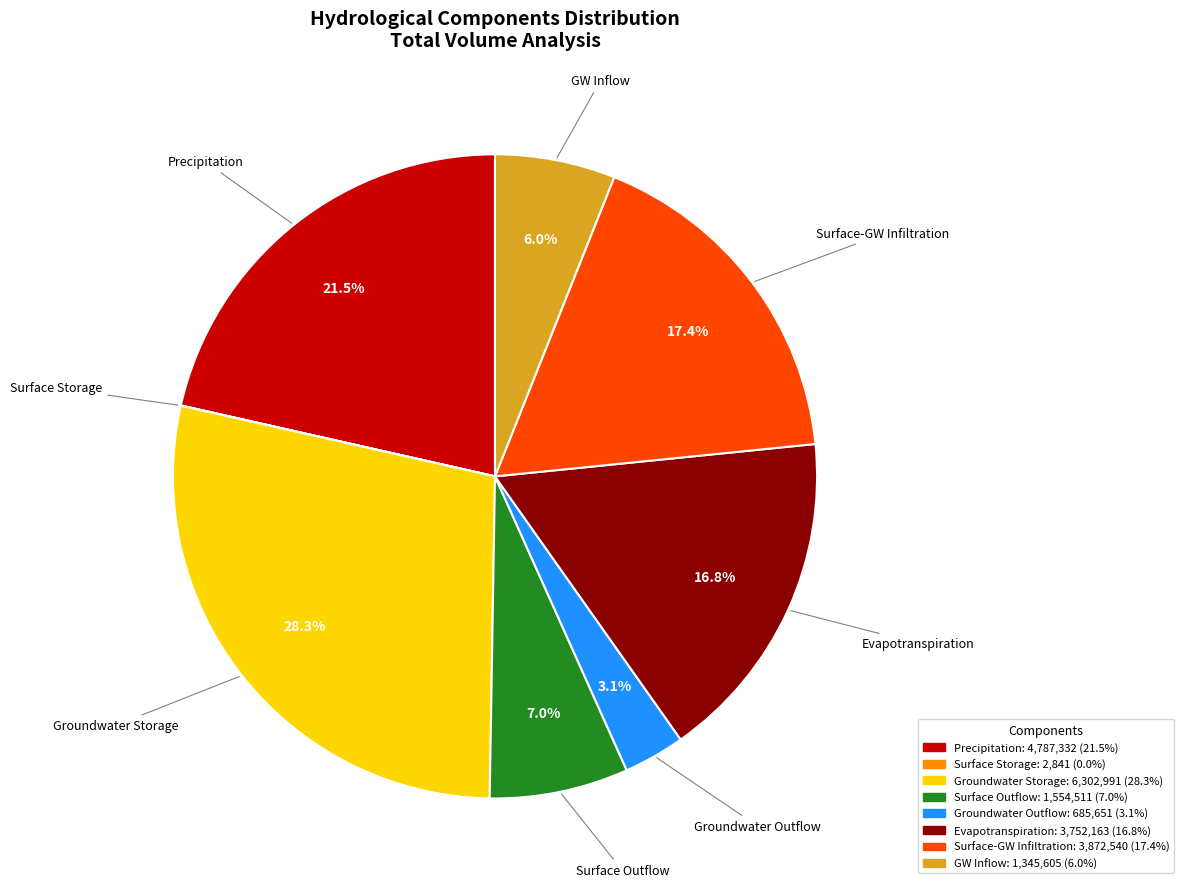

Is there any slice that represents more than half of the pie?

No